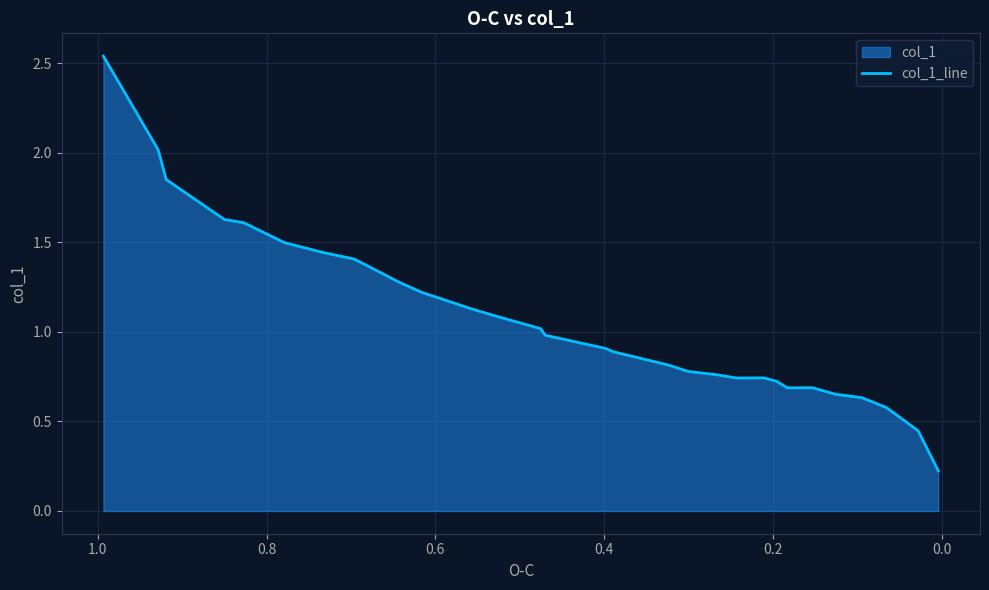

What is the value of the 2nd point from the left?

2.0